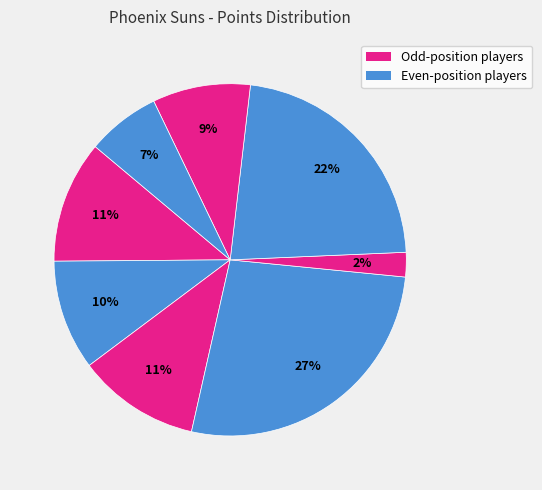

How many segments does this pie chart have?

8